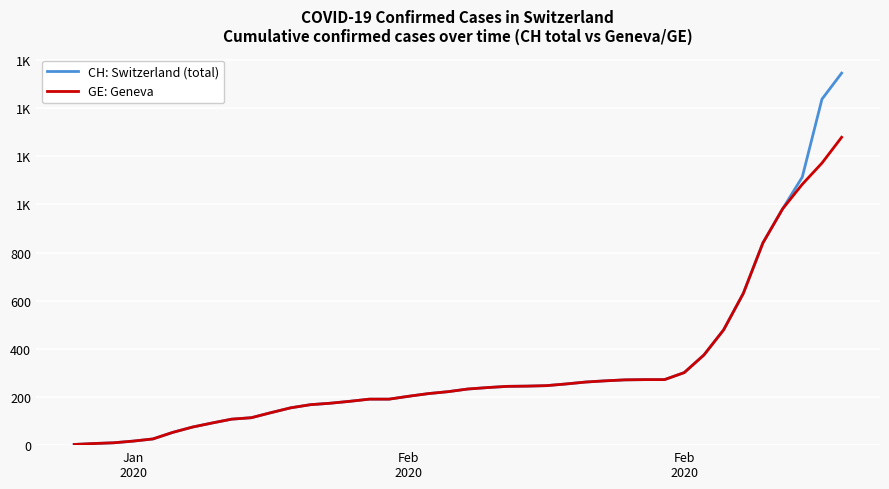

What is the value of the GE: Geneva point at the 35th from the left?

630